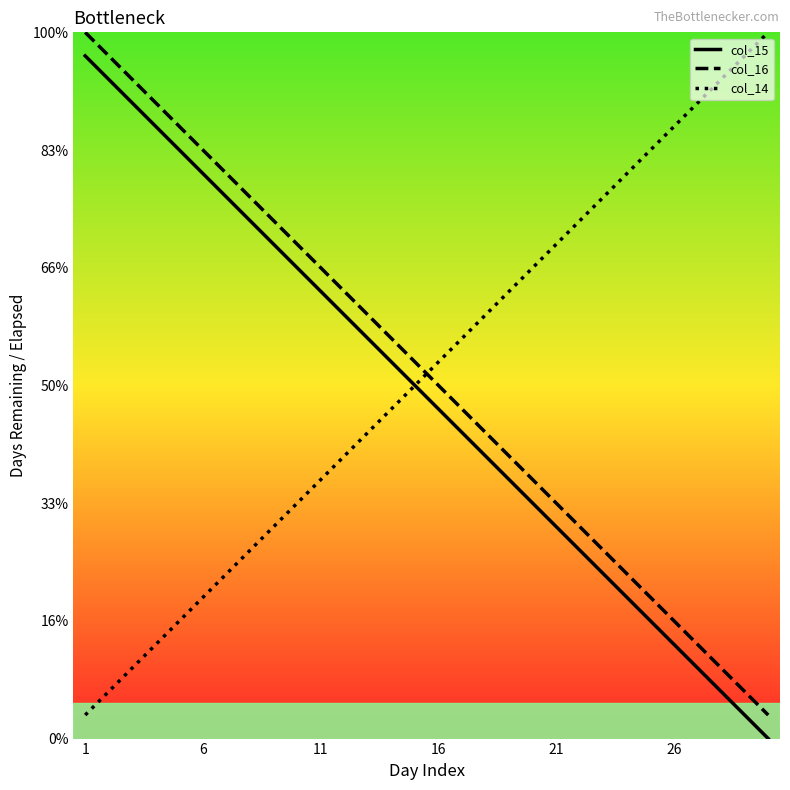

Does the chart have visible grid lines?

No